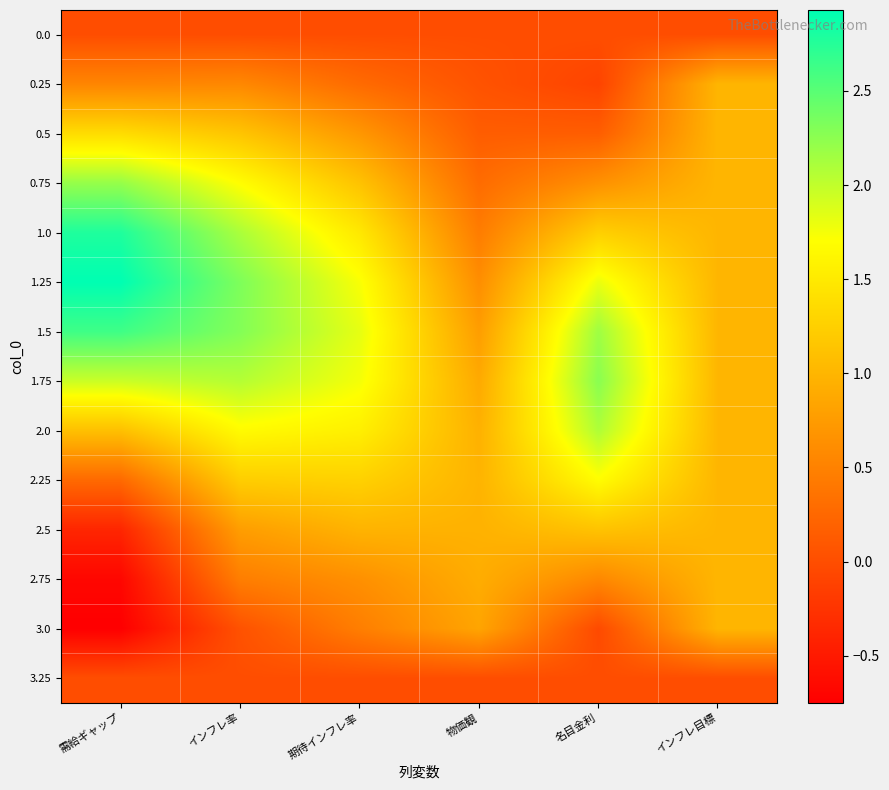

Reading left to right, list all the values displayed in this chart.

0.0: 需給ギャップ=0.0	インフレ率=0.0	期待インフレ率=0.0	物価観=0.0	名目金利=0.0	インフレ目標=0.0
0.25: 需給ギャップ=0.5	インフレ率=0.6	期待インフレ率=0.3	物価観=0.1	名目金利=-0.1	インフレ目標=1.0
0.5: 需給ギャップ=1.4	インフレ率=1.1	期待インフレ率=0.7	物価観=0.1	名目金利=0.2	インフレ目標=1.0
0.75: 需給ギャップ=2.2	インフレ率=1.7	期待インフレ率=1.1	物価観=0.3	名目金利=0.7	インフレ目標=1.0
1.0: 需給ギャップ=2.8	インフレ率=2.1	期待インフレ率=1.5	物価観=0.5	名目金利=1.3	インフレ目標=1.0
1.25: 需給ギャップ=2.9	インフレ率=2.3	期待インフレ率=1.7	物価観=0.6	名目金利=1.8	インフレ目標=1.0
1.5: 需給ギャップ=2.6	インフレ率=2.3	期待インフレ率=1.8	物価観=0.8	名目金利=2.2	インフレ目標=1.0
1.75: 需給ギャップ=2.0	インフレ率=2.1	期待インフレ率=1.8	物価観=0.9	名目金利=2.3	インフレ目標=1.0
2.0: 需給ギャップ=1.1	インフレ率=1.7	期待インフレ率=1.6	物価観=1.0	名目金利=2.1	インフレ目標=1.0
2.25: 需給ギャップ=0.3	インフレ率=1.2	期待インフレ率=1.3	物価観=1.0	名目金利=1.7	インフレ目標=1.0
2.5: 需給ギャップ=-0.4	インフレ率=0.8	期待インフレ率=1.0	物価観=1.0	名目金利=1.1	インフレ目標=1.0
2.75: 需給ギャップ=-0.7	インフレ率=0.5	期待インフレ率=0.6	物価観=0.9	名目金利=0.6	インフレ目標=1.0
3.0: 需給ギャップ=-0.8	インフレ率=0.0	期待インフレ率=0.5	物価観=0.8	名目金利=-0.0	インフレ目標=1.0
3.25: 需給ギャップ=0.0	インフレ率=0.0	期待インフレ率=0.0	物価観=0.0	名目金利=0.0	インフレ目標=0.0